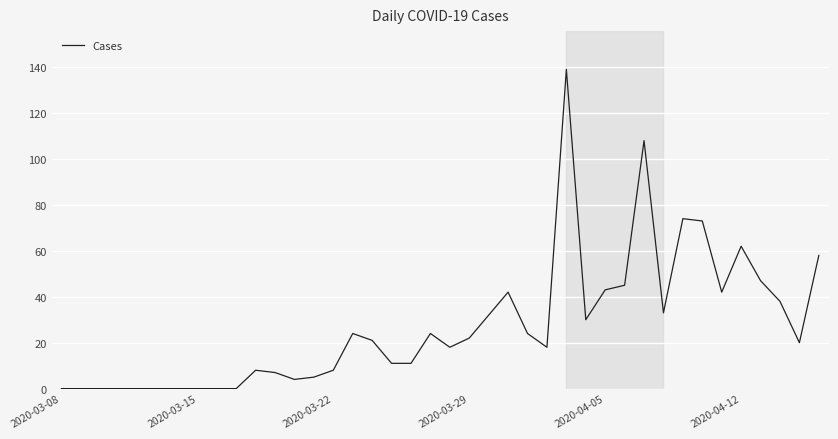

What is the difference between the maximum and minimum values?

139